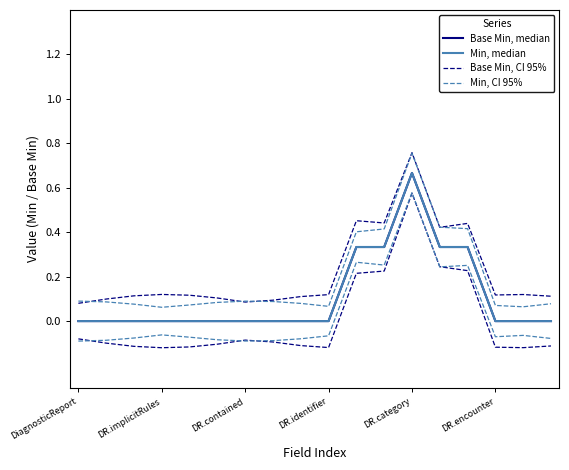

What is the difference between the Min, median values at 17 and 11?

0.3